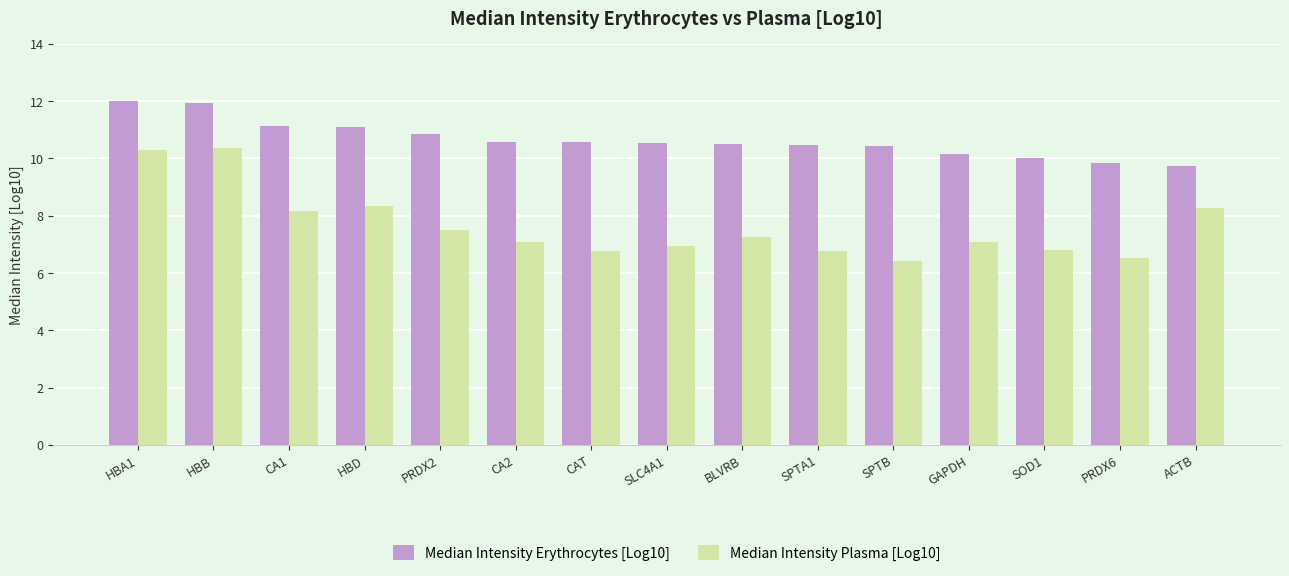

Between SLC4A1 and GAPDH, which series saw the biggest shift?

Median Intensity Erythrocytes [Log10]